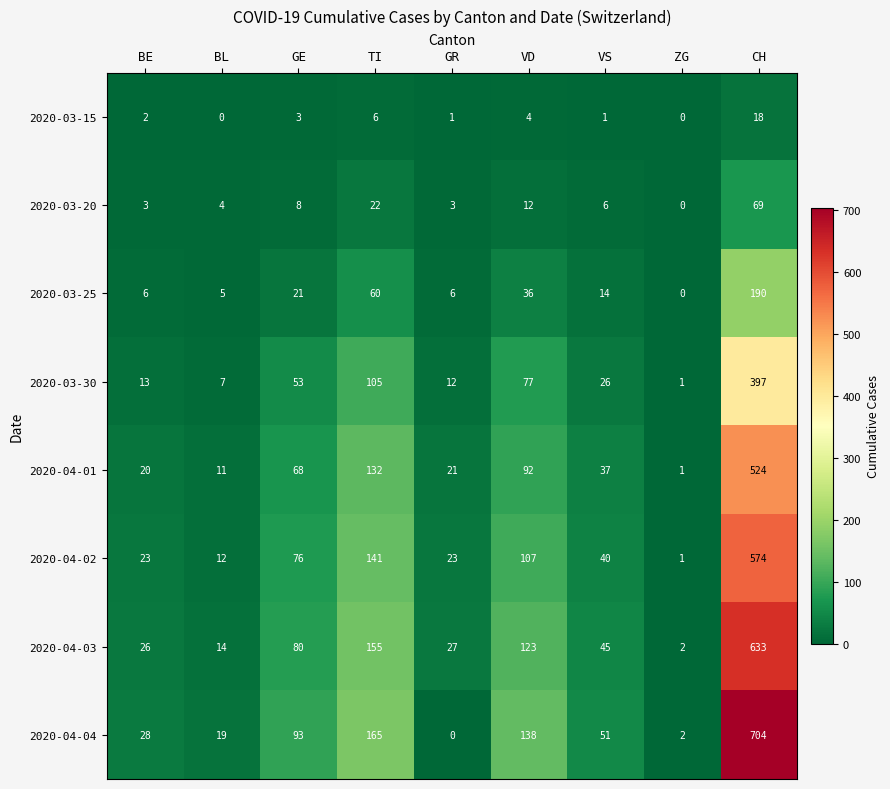

What is the greatest value displayed?

704